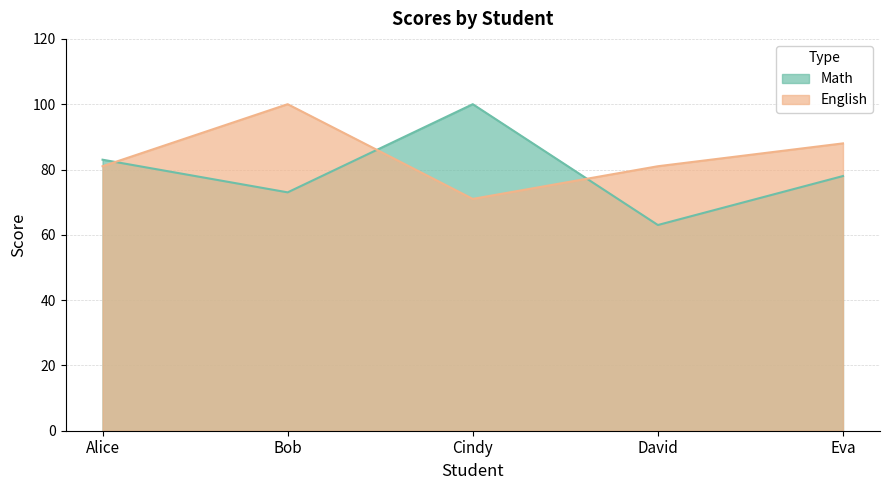

Where is Math nearest to the value 81?

Alice